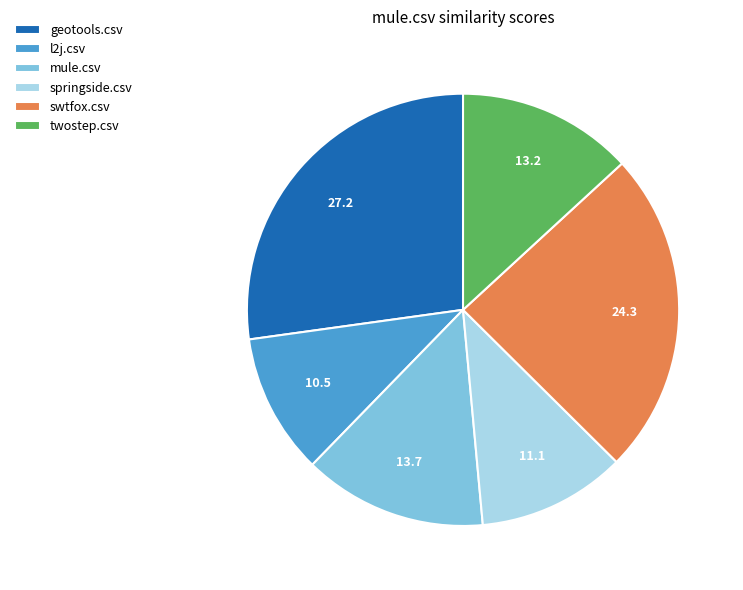

How many segments does this pie chart have?

6